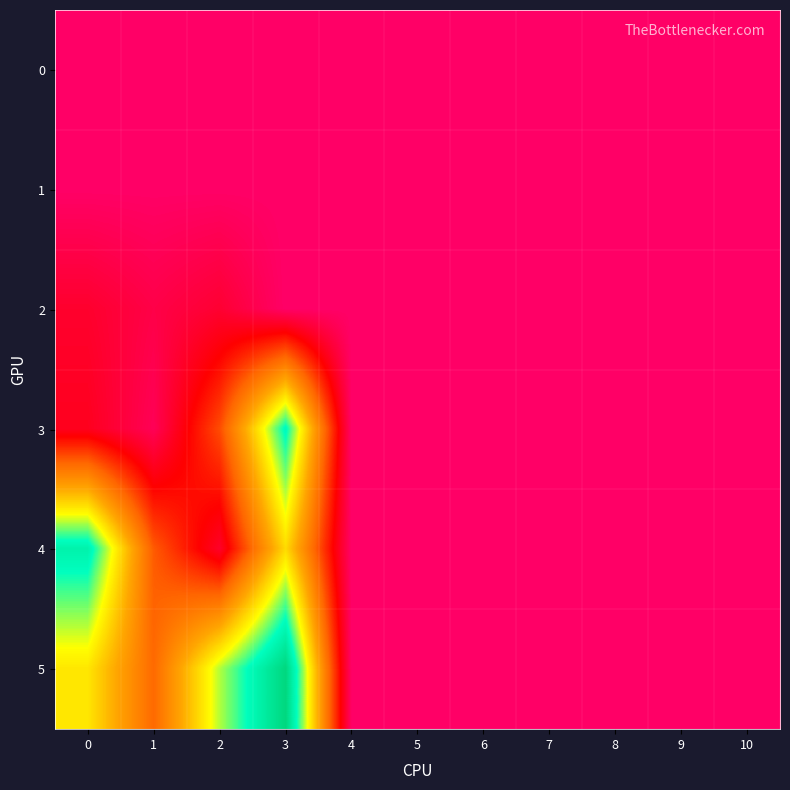

Between 1 and 4, which series saw the biggest shift?

5